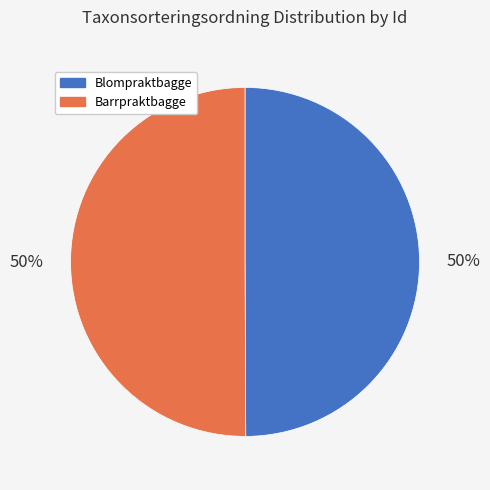

To the nearest percent, what percentage of the pie is Blompraktbagge?

50%